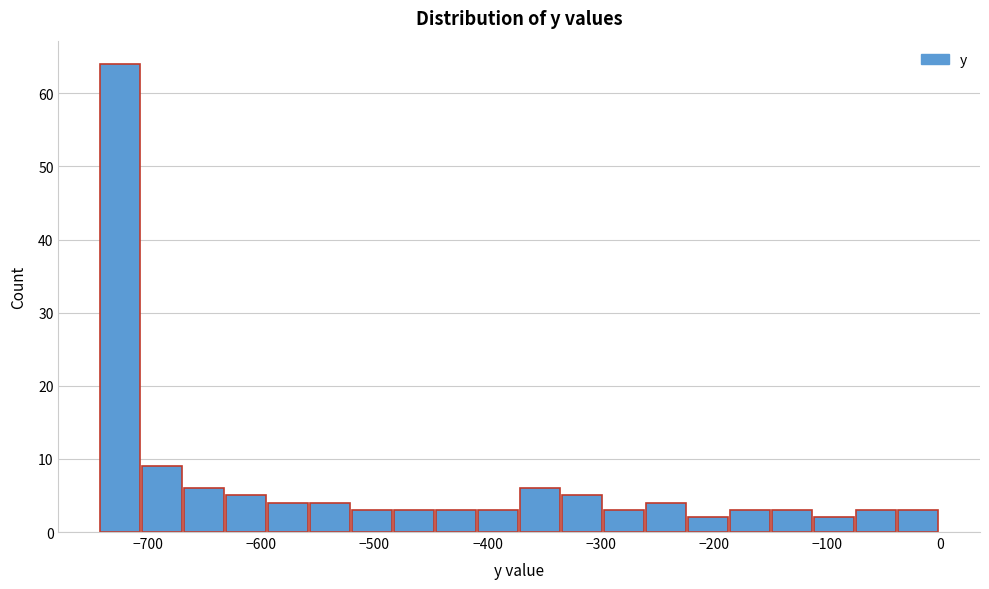

Around what value on the x-axis is the tallest bar? Give the approximate position of its centre, as read against the axis.

-720